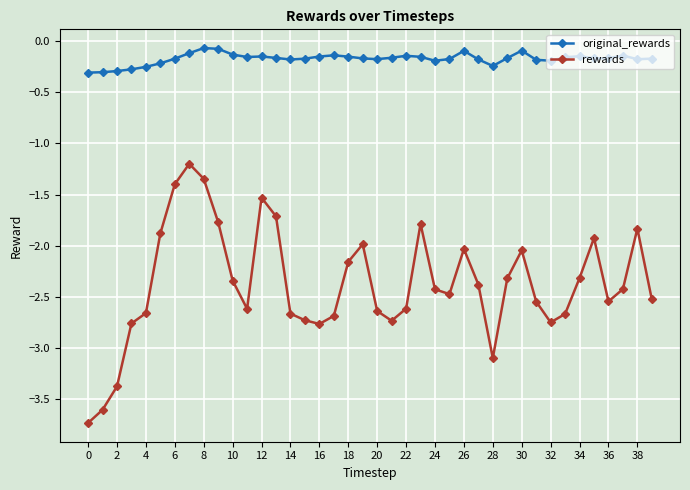

How many data points does each series have?

40